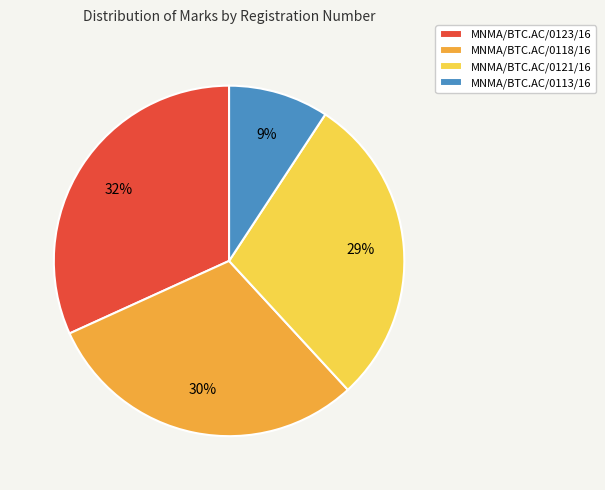

To the nearest percent, what is the difference between the MNMA/BTC.AC/0118/16 and MNMA/BTC.AC/0113/16 slice percentages?

21%